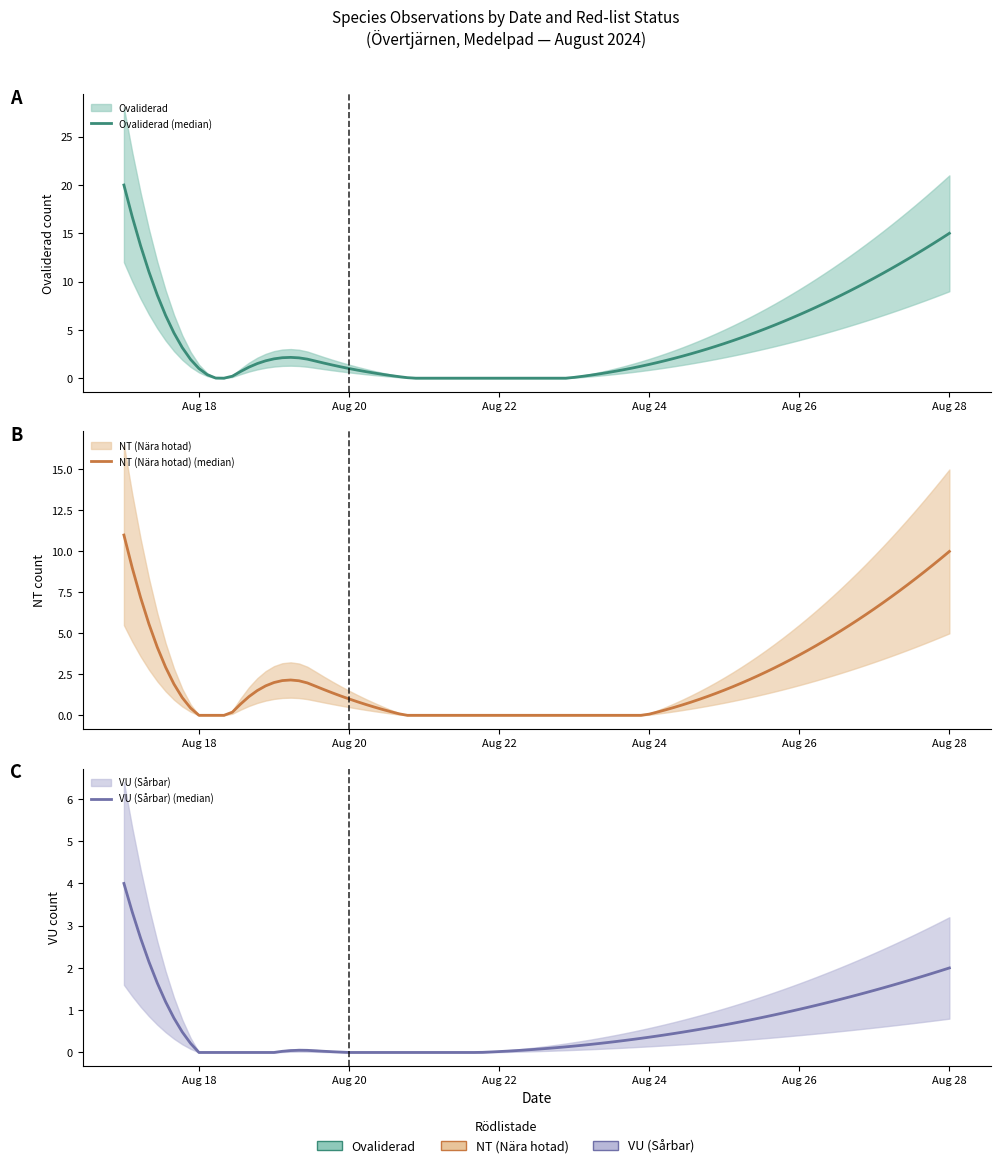

Rank the series at 2024-08-17 from lowest to highest value.

VU, NT, Ovaliderad